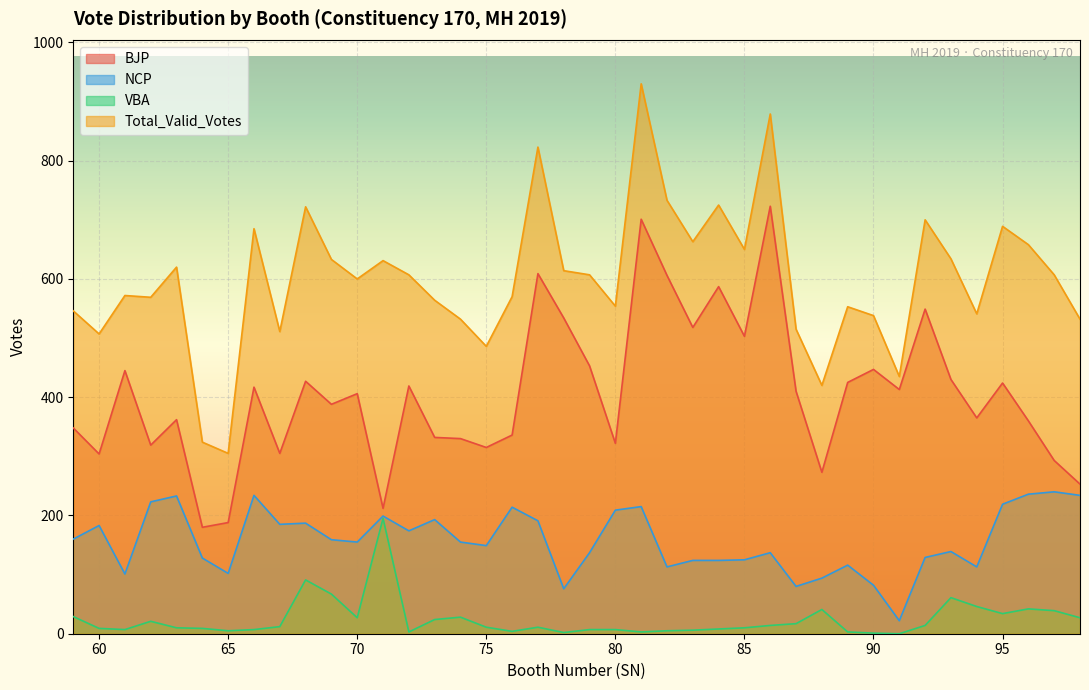

What is the difference between the second highest and minimum values in the BJP series?

521